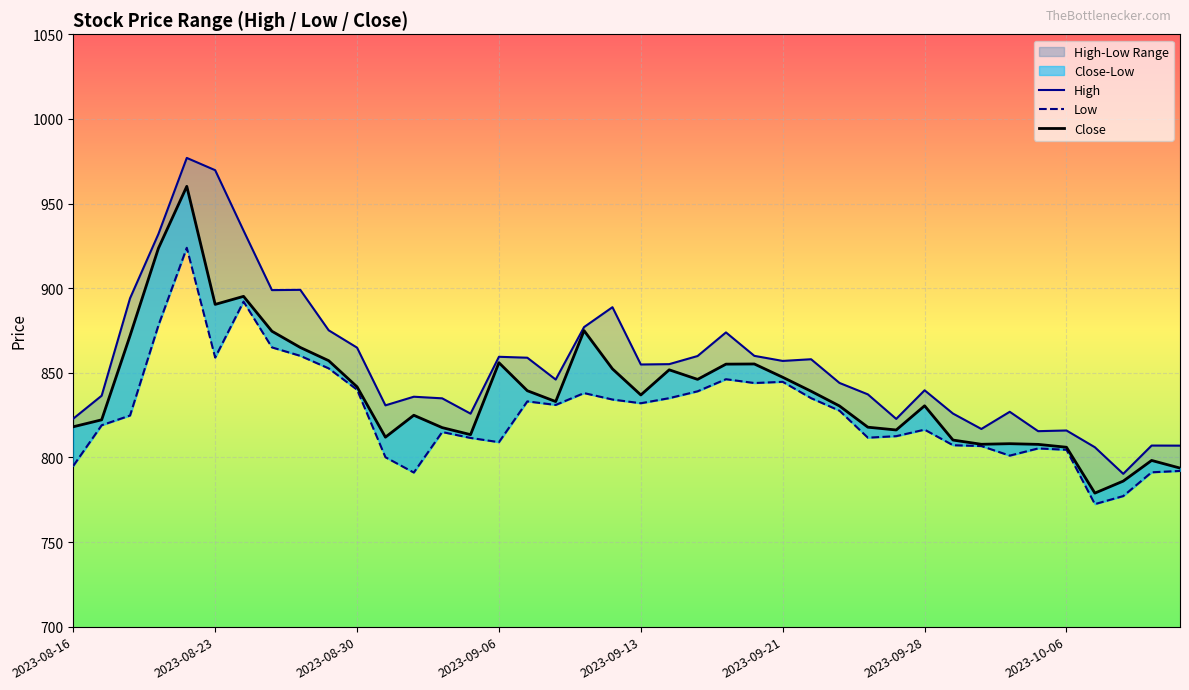

The Low series shows 835.0 at 26. True or false?

True